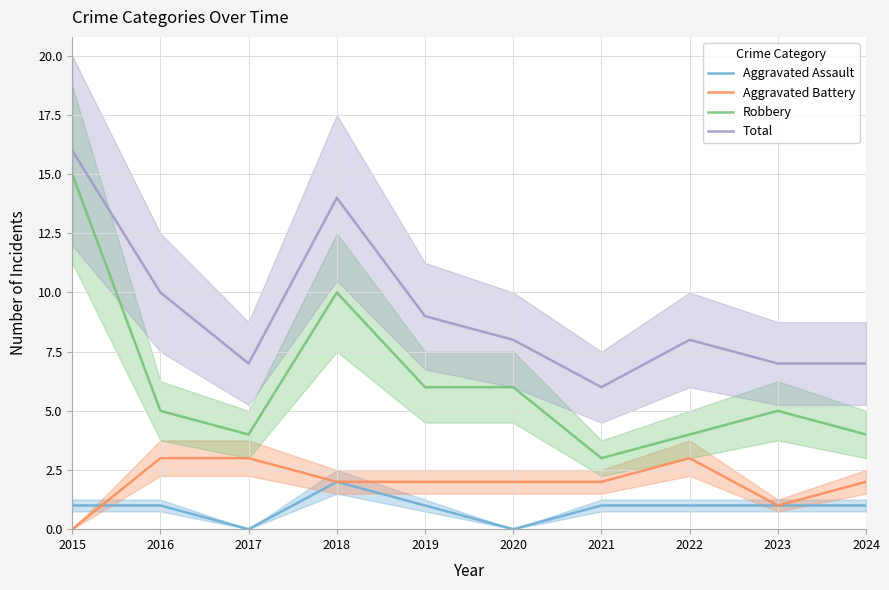

What is the difference between the maximum and minimum values in the Aggravated Battery series?

3